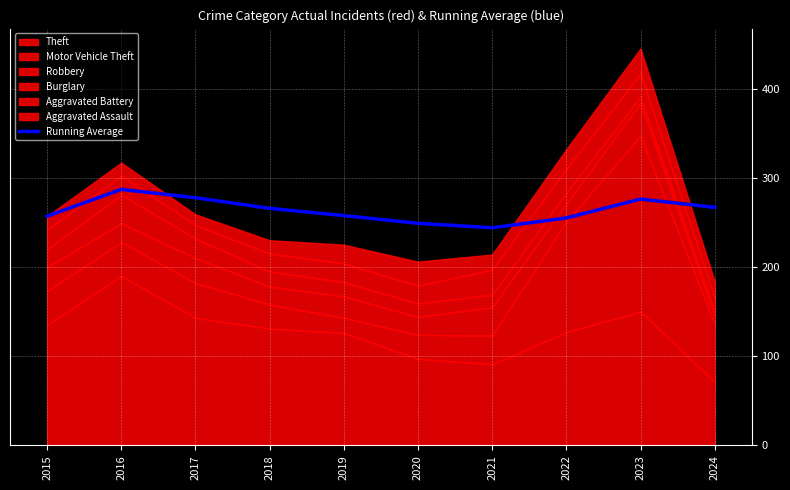

Which label corresponds to the smallest value in the chart?

2021